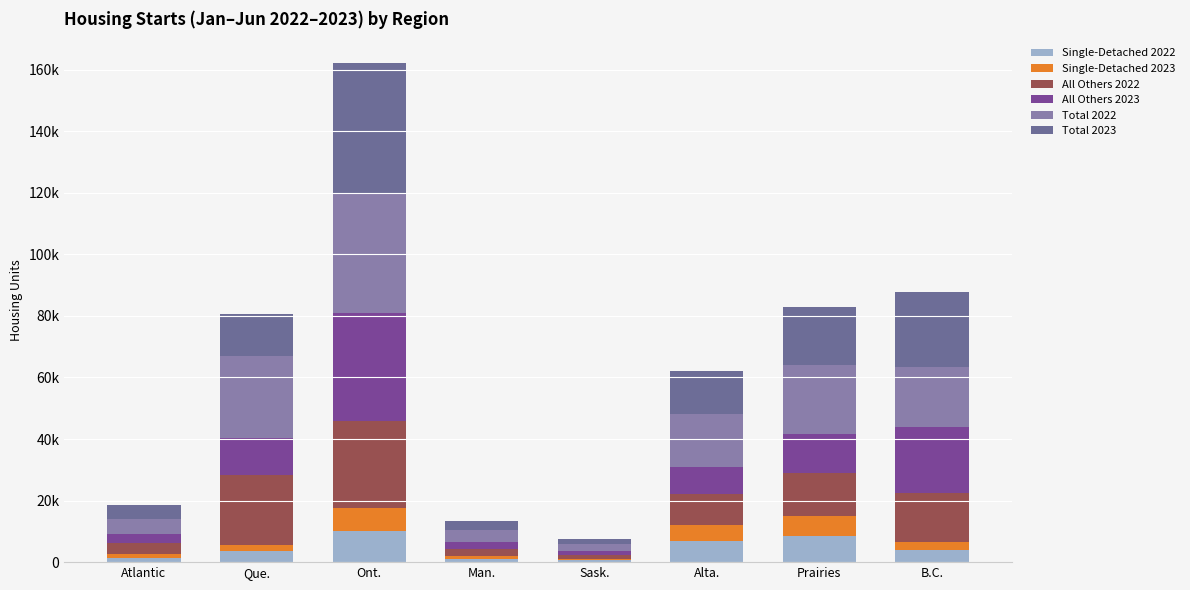

Does the chart contain stacked bars?

Yes